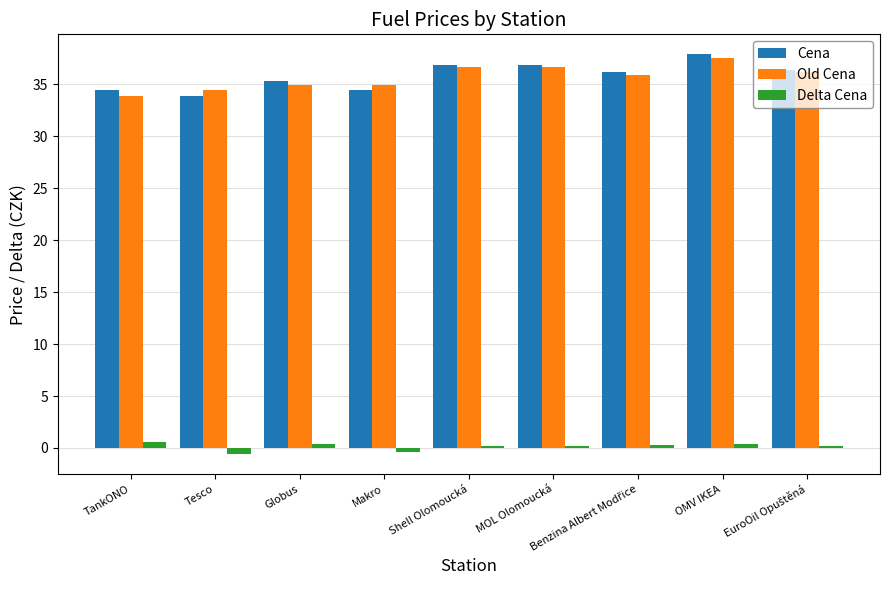

At how many categories does at least one series exceed 21?

9